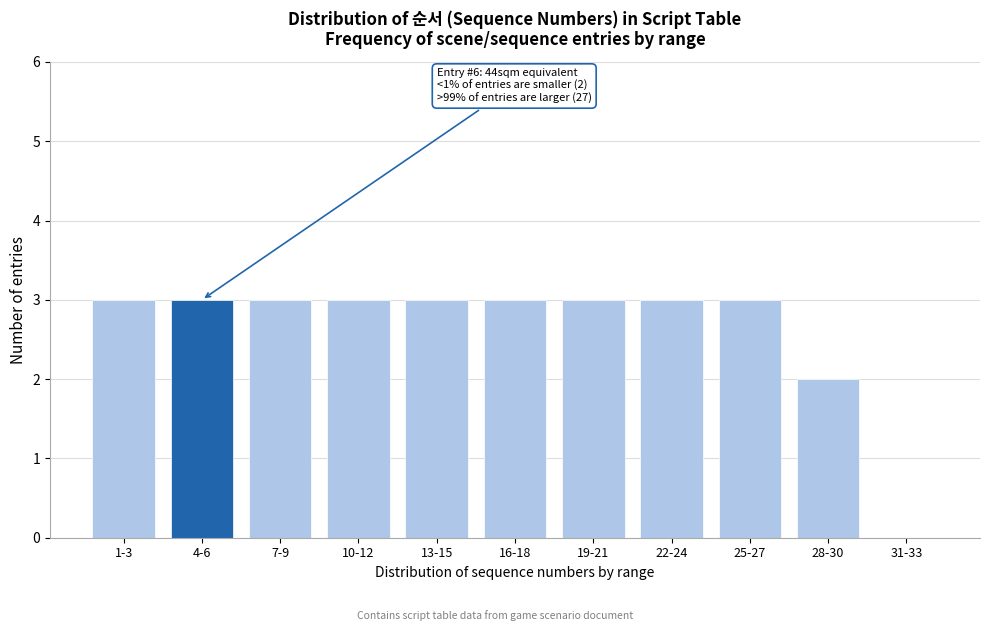

Reading left to right, transcribe all the data shown in this chart.

1-3=3	4-6=3	7-9=3	10-12=3	13-15=3	16-18=3	19-21=3	22-24=3	25-27=3	28-30=2	31-33=0